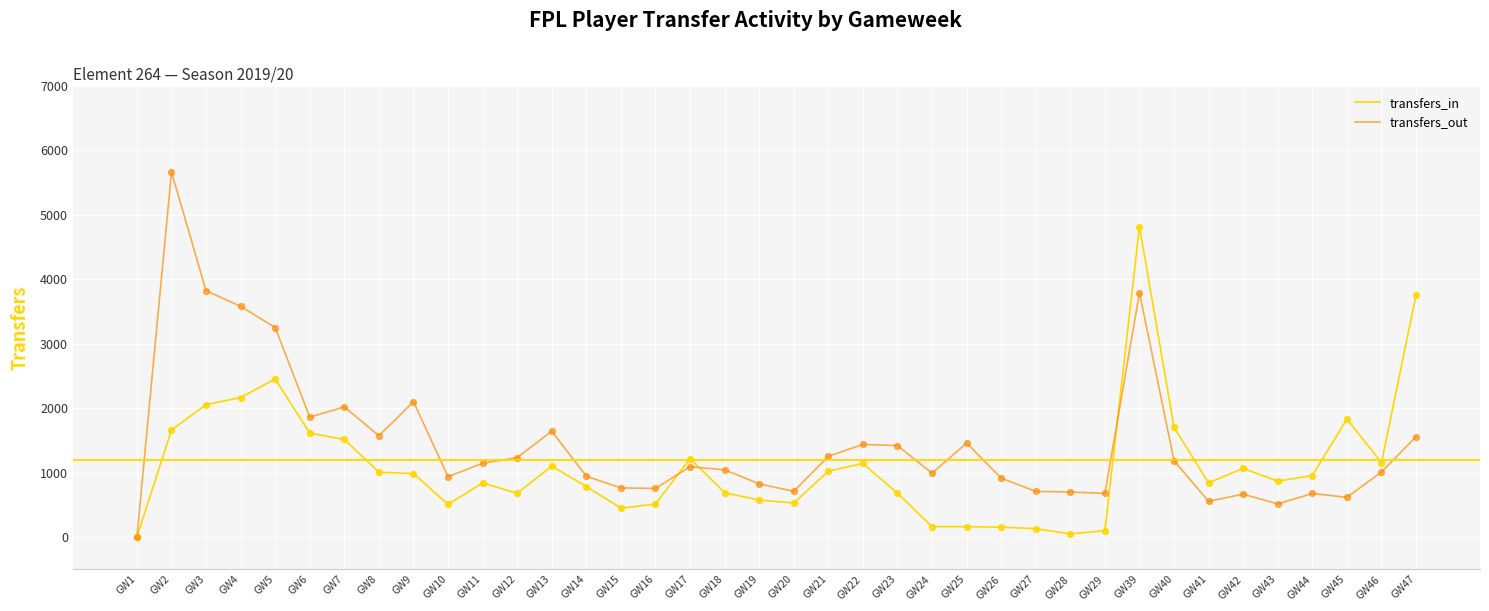

Is the value of transfers_out at GW44 greater than the value of transfers_in at GW14?

No